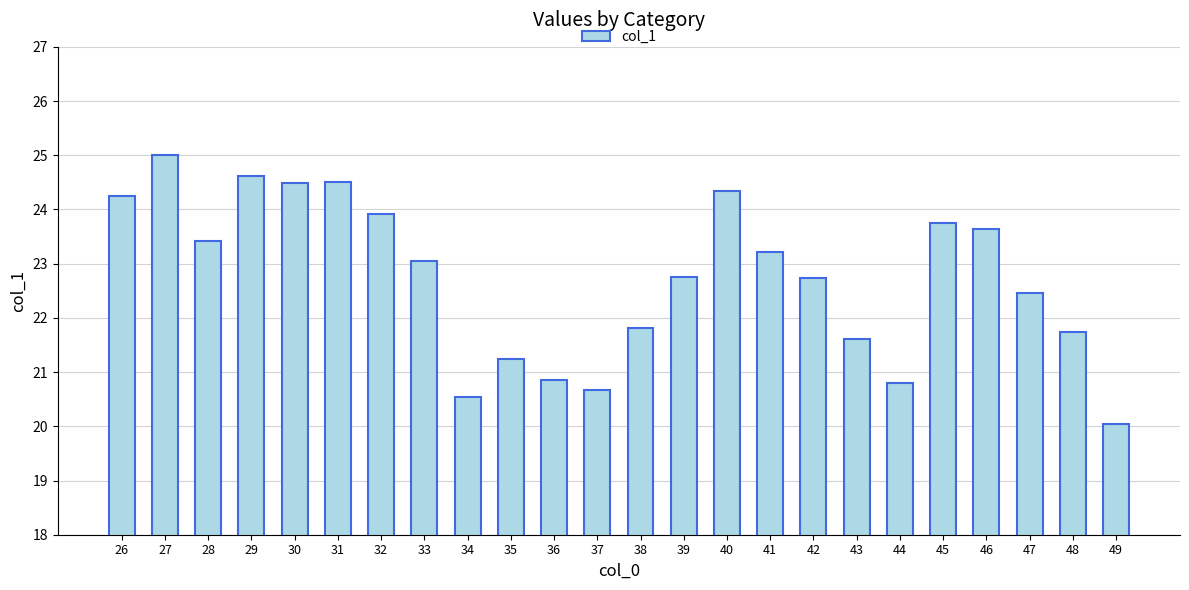

Which category has the highest value across all series?

27